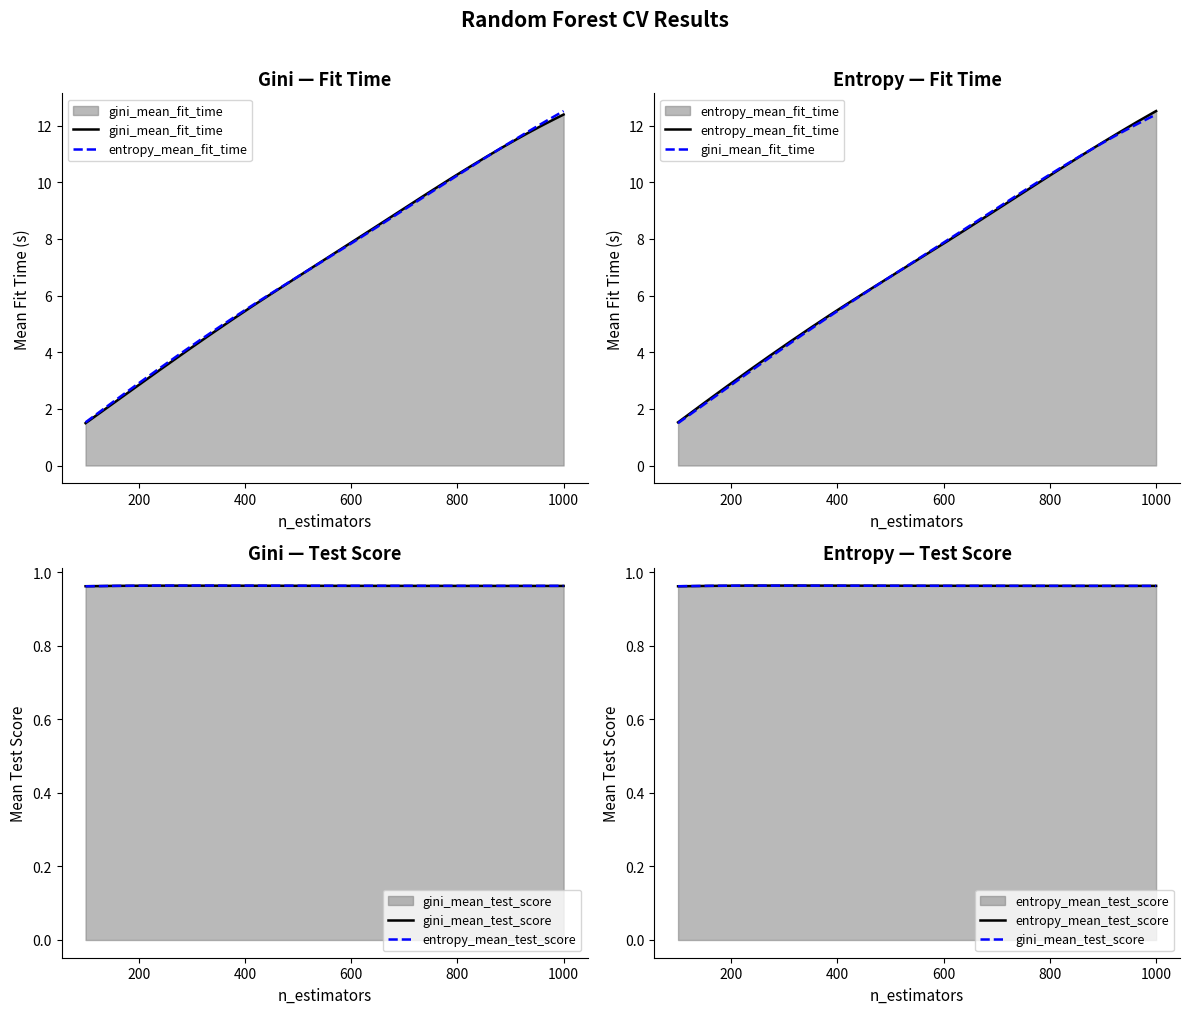

Which series has the largest range (max minus min)?

entropy_mean_fit_time